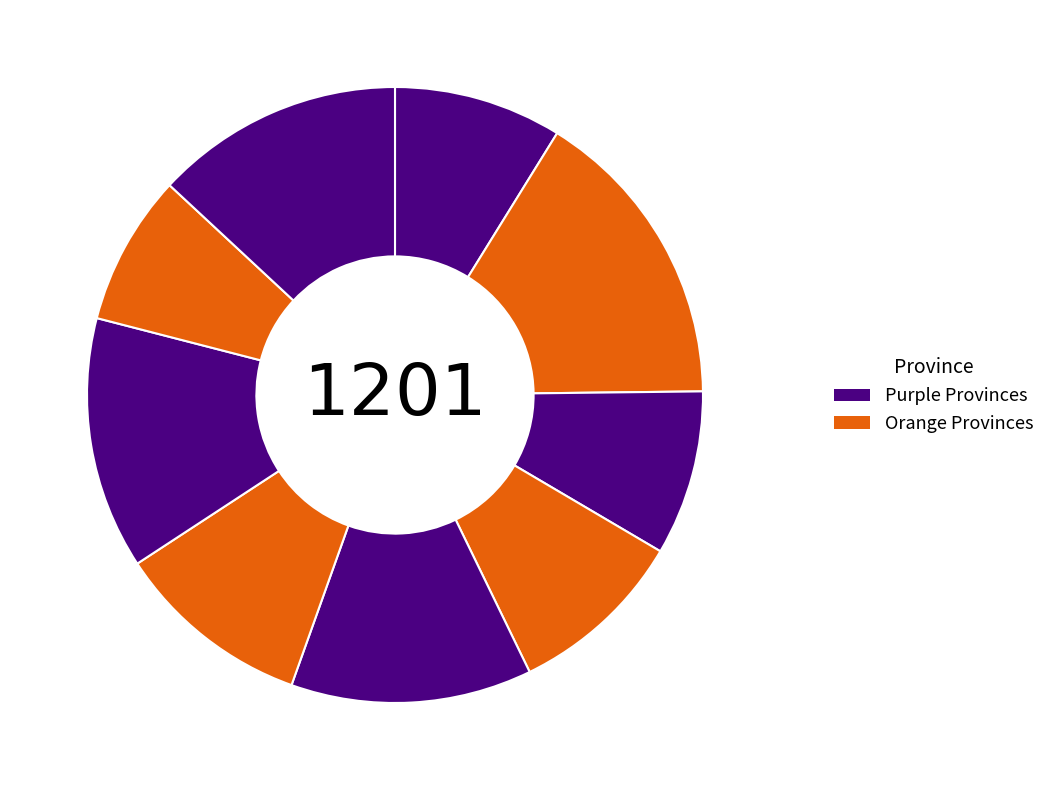

To the nearest percent, what is the difference between the largest and smallest slice percentages?

8%